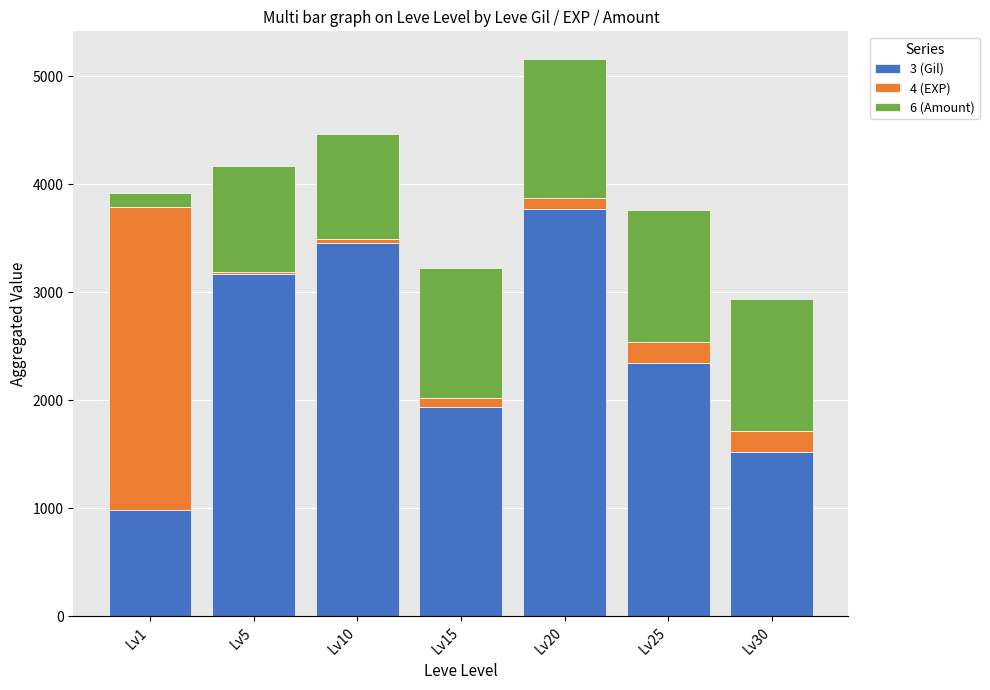

At which category is the sum across all series the highest?

Lv20